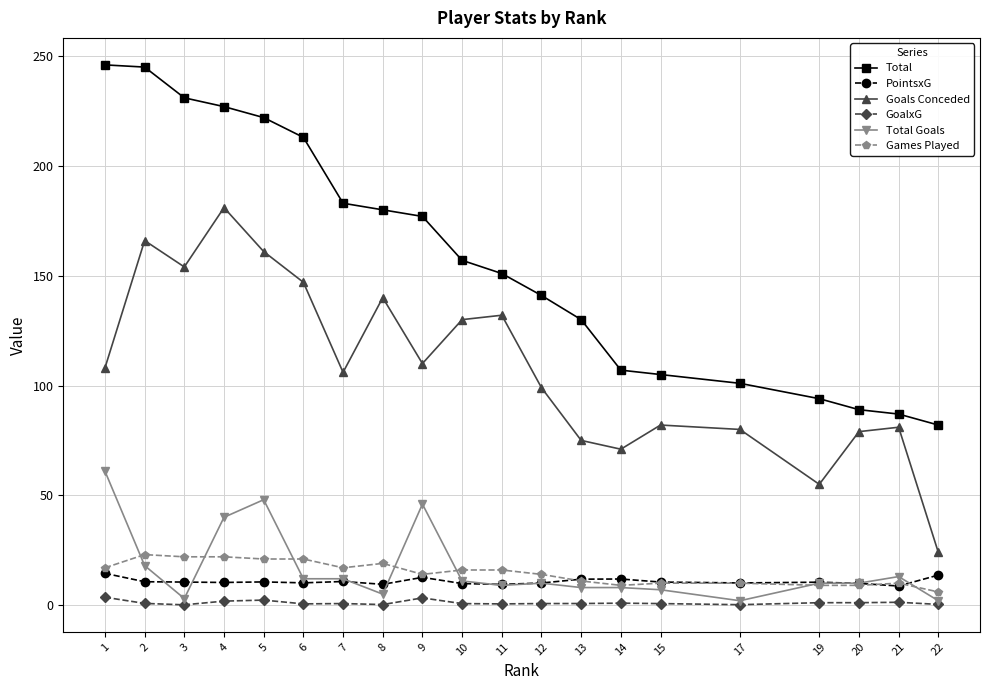

What is the difference between the highest and lowest values at 5?

219.7